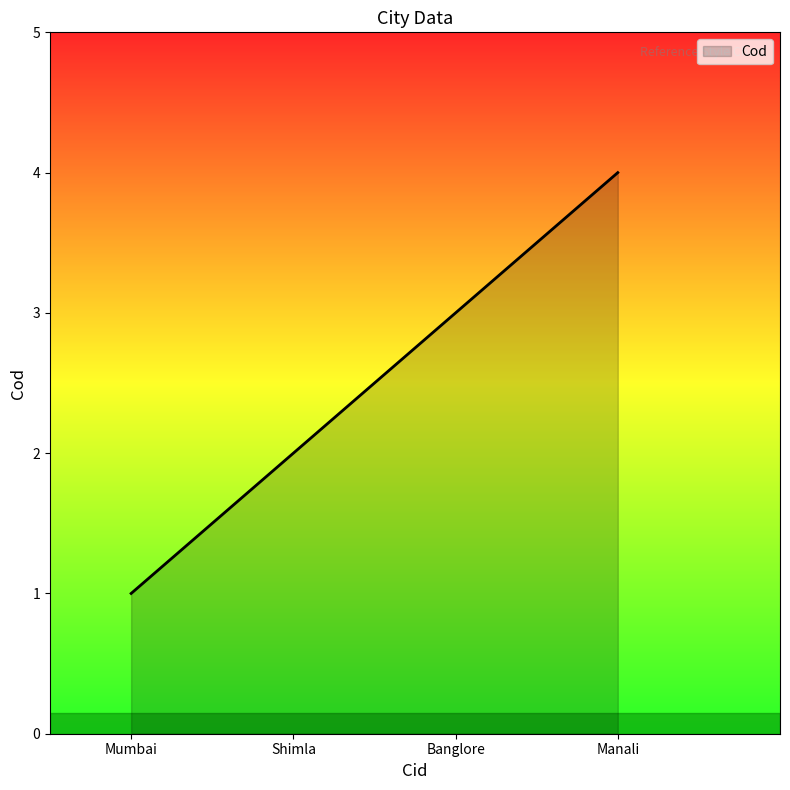

Which label corresponds to the smallest value in the chart?

Mumbai